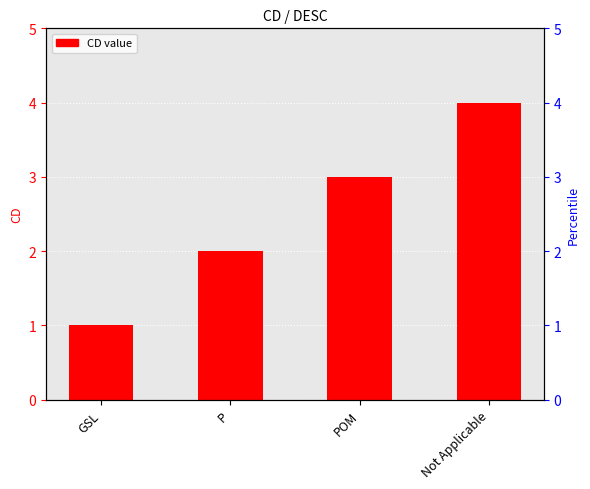

What is the value of the 4th bar from the left?

4